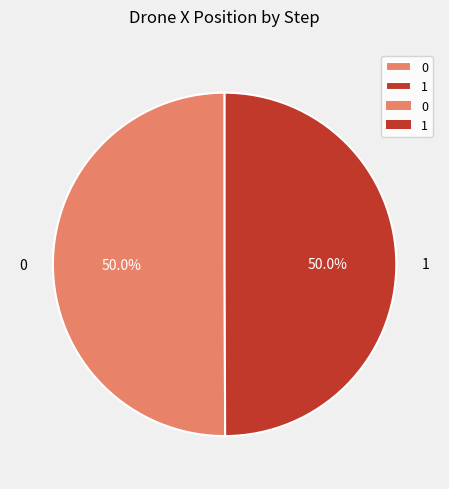

What is the ratio of the value at 0 to the value at 1?

1.0